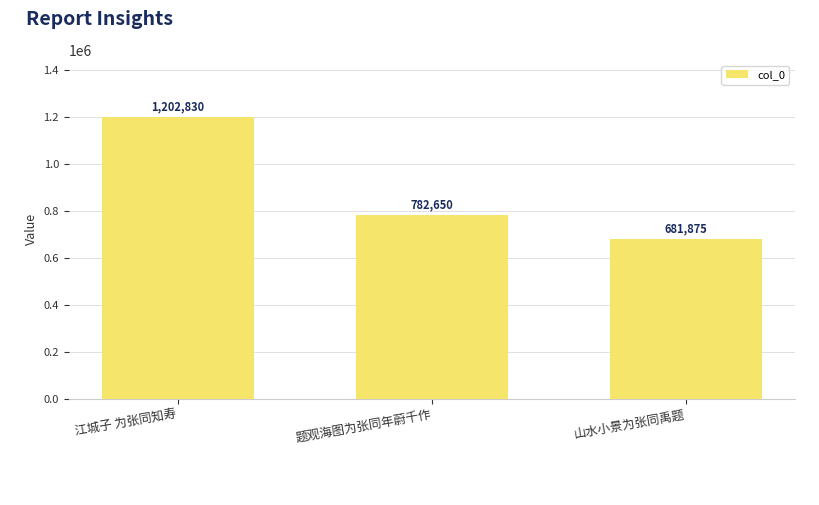

What is the sum of the values at 山水小景为张同禹题 and 江城子 为张同知寿?

1884705